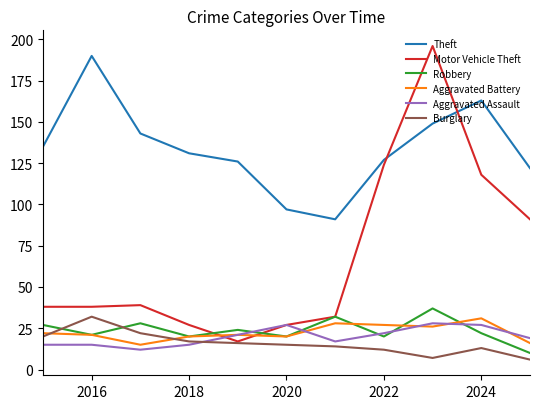

Which series has the largest total across all categories?

Theft